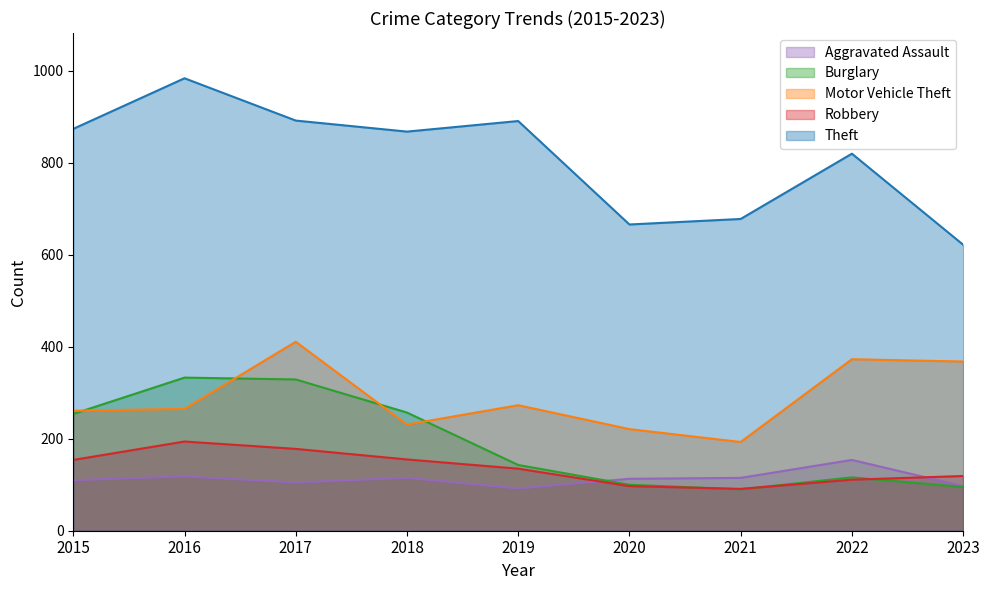

How many data points in Robbery are less than 135?

4